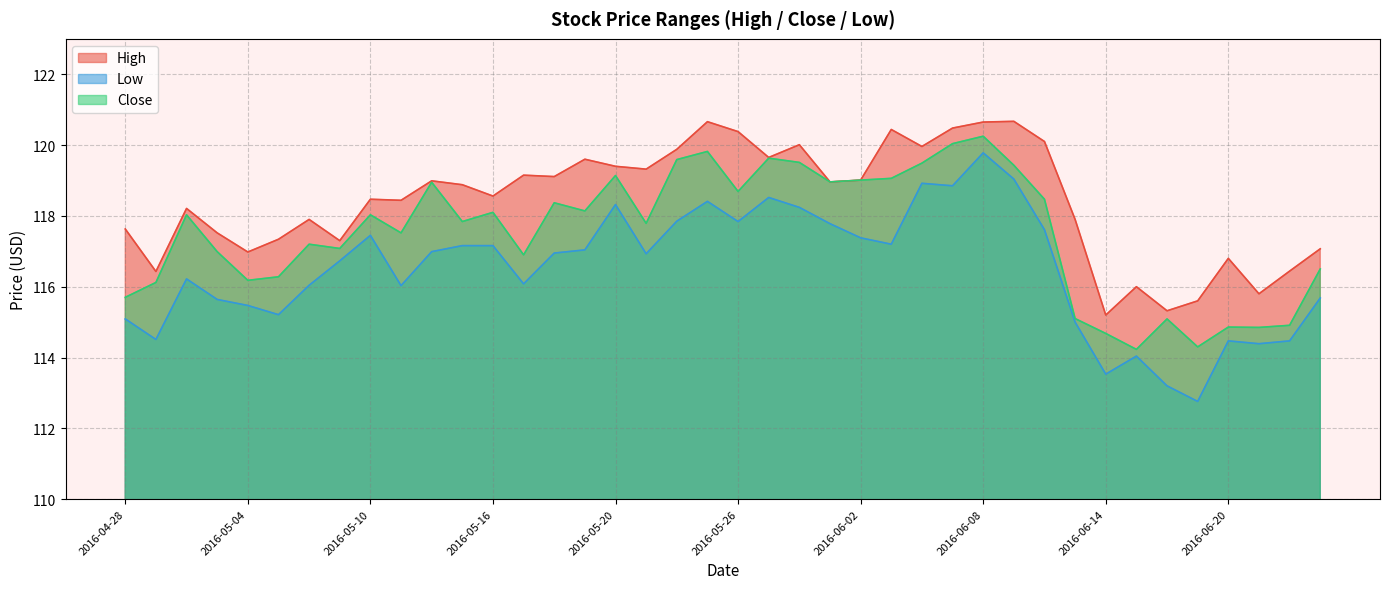

What is the label of the 7th point from the left?

2016-05-06